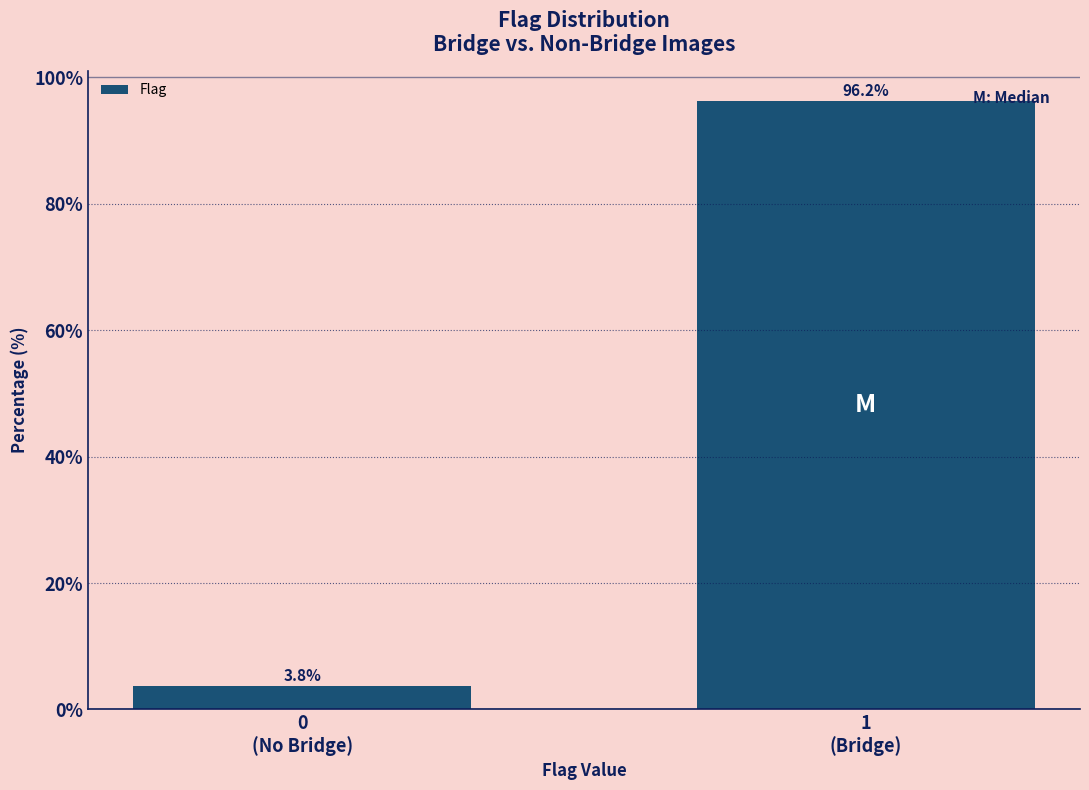

Reading left to right, transcribe all the data shown in this chart.

3.8	96.2